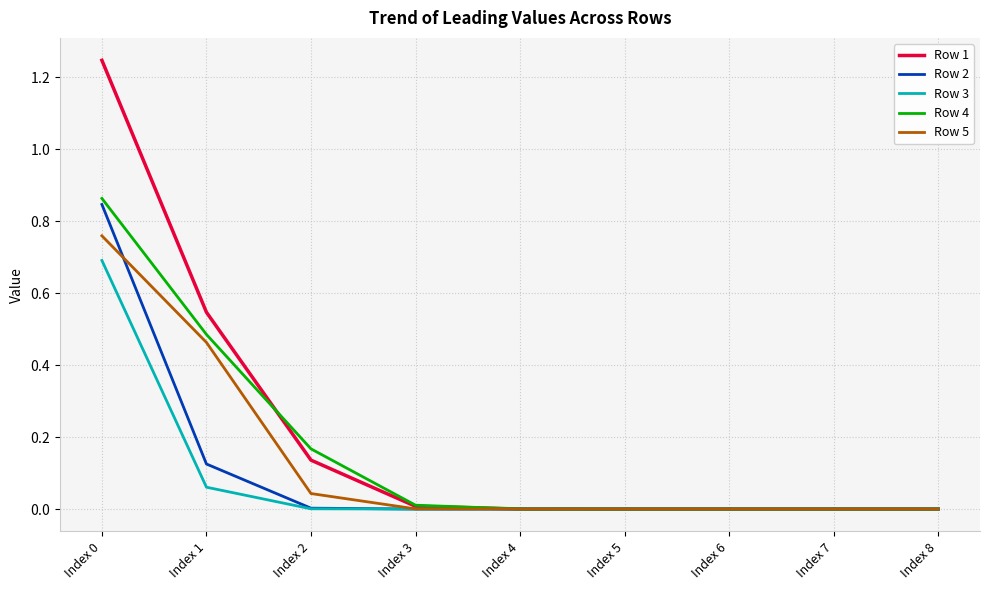

What are all the series names shown in the legend?

Row 1, Row 2, Row 3, Row 4, Row 5